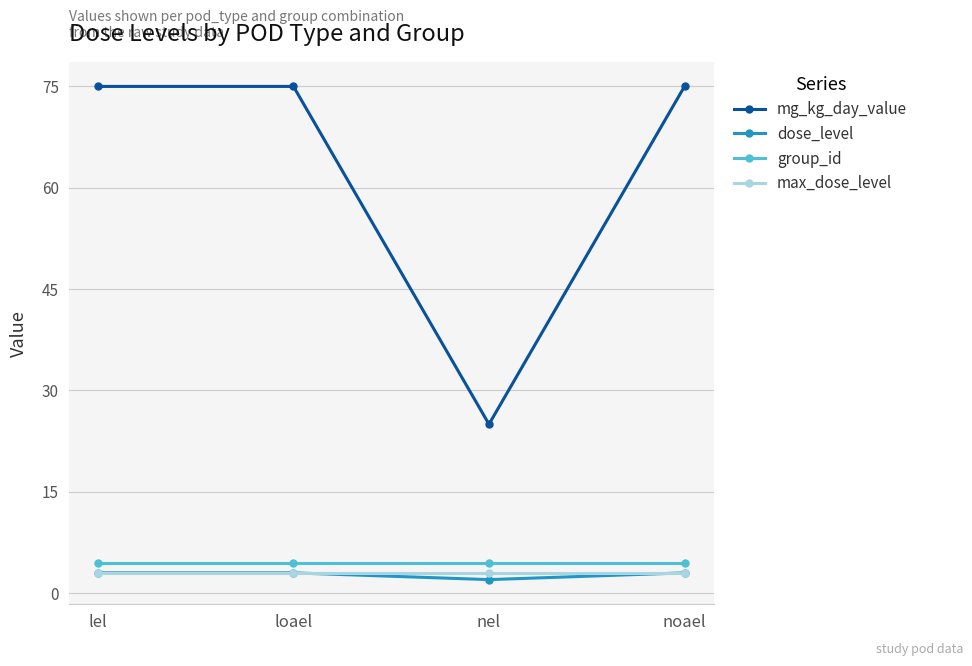

The group_id series shows 4.5 at nel. True or false?

True